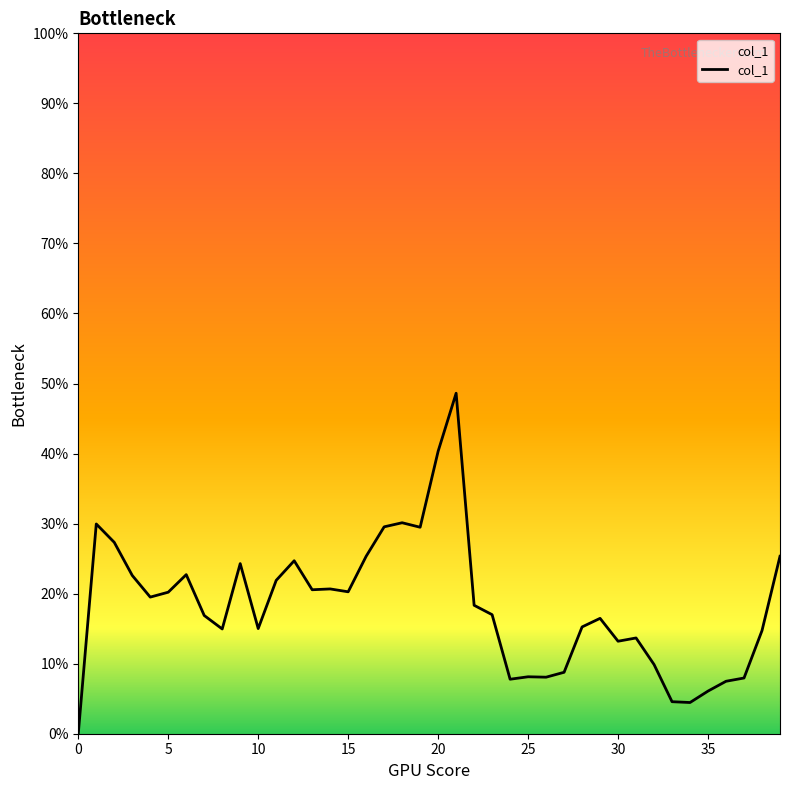

What is the greatest value displayed?

0.5